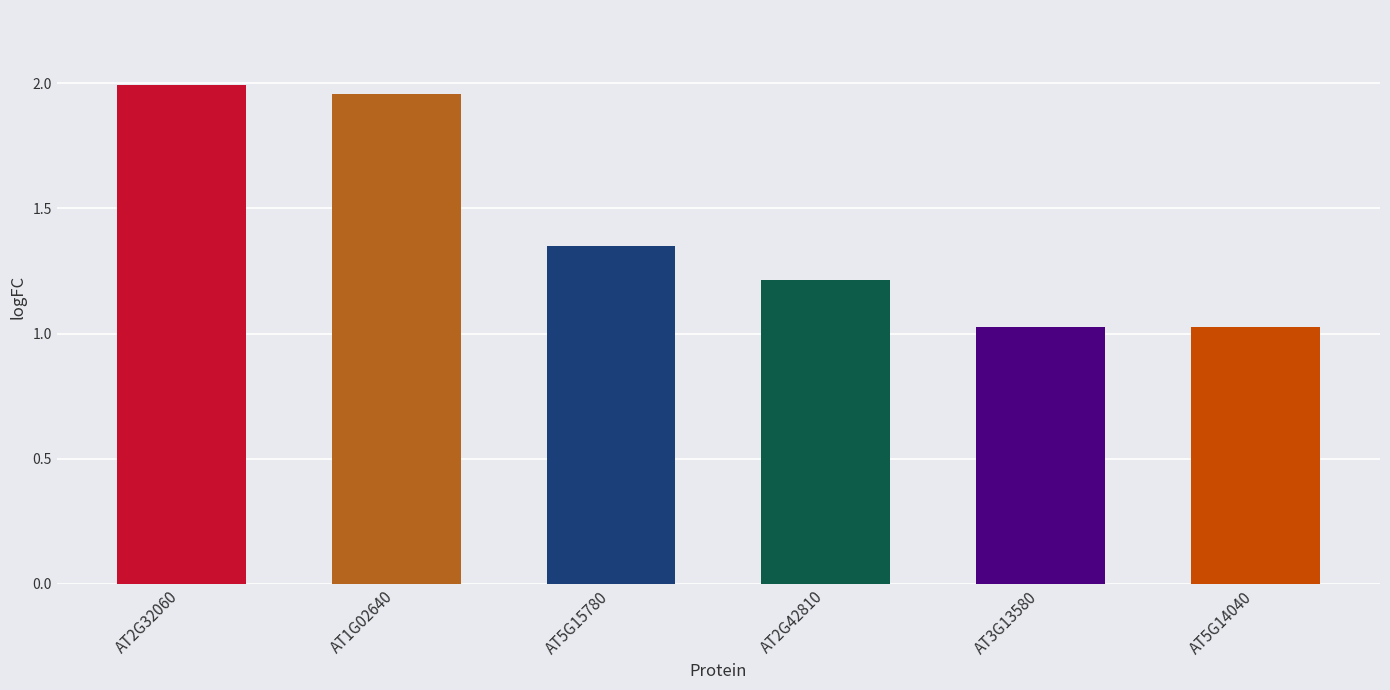

What is the label of the 6th bar from the right?

AT2G32060